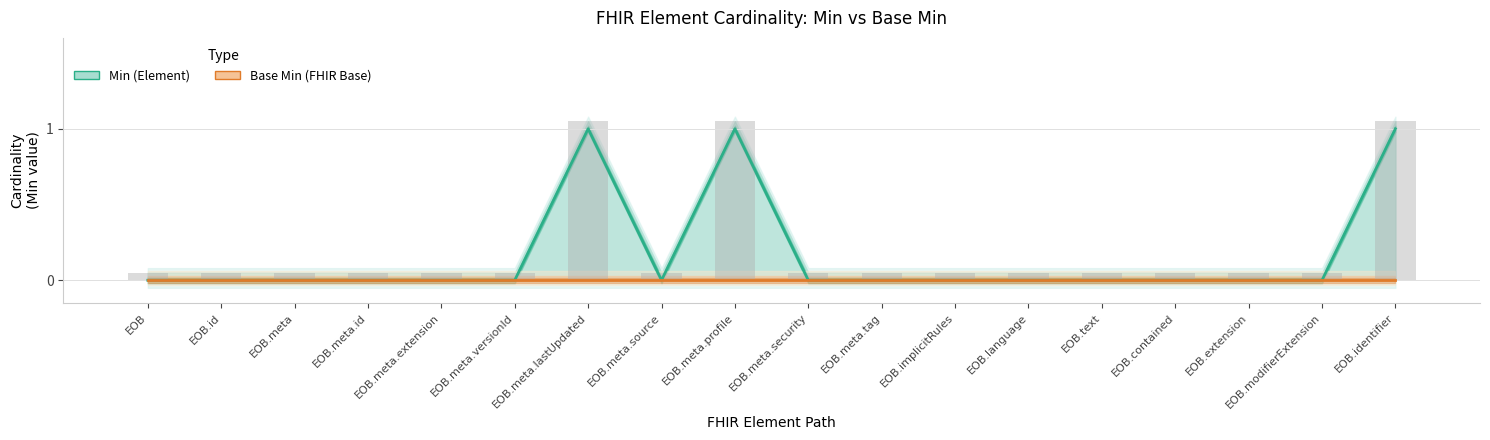

Which category has the highest value across all series?

EOB.meta.lastUpdated